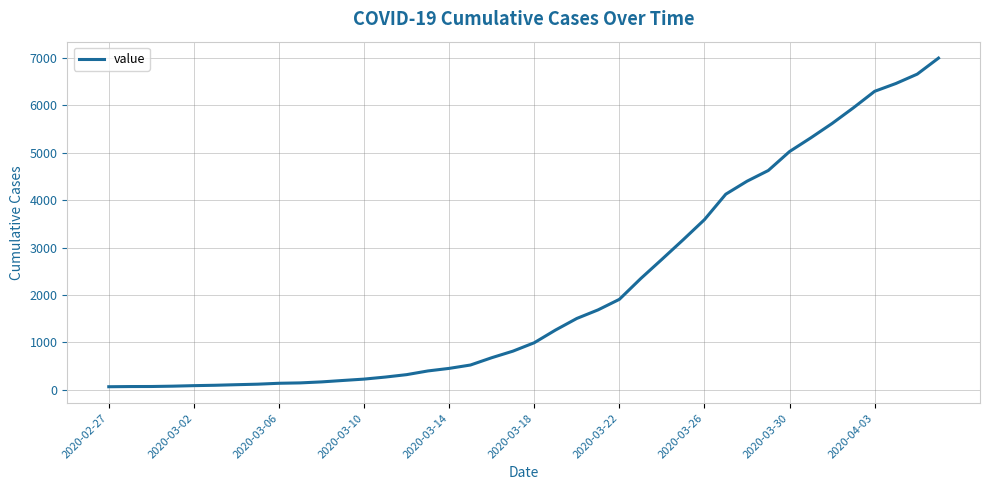

What is the greatest value displayed?

6994